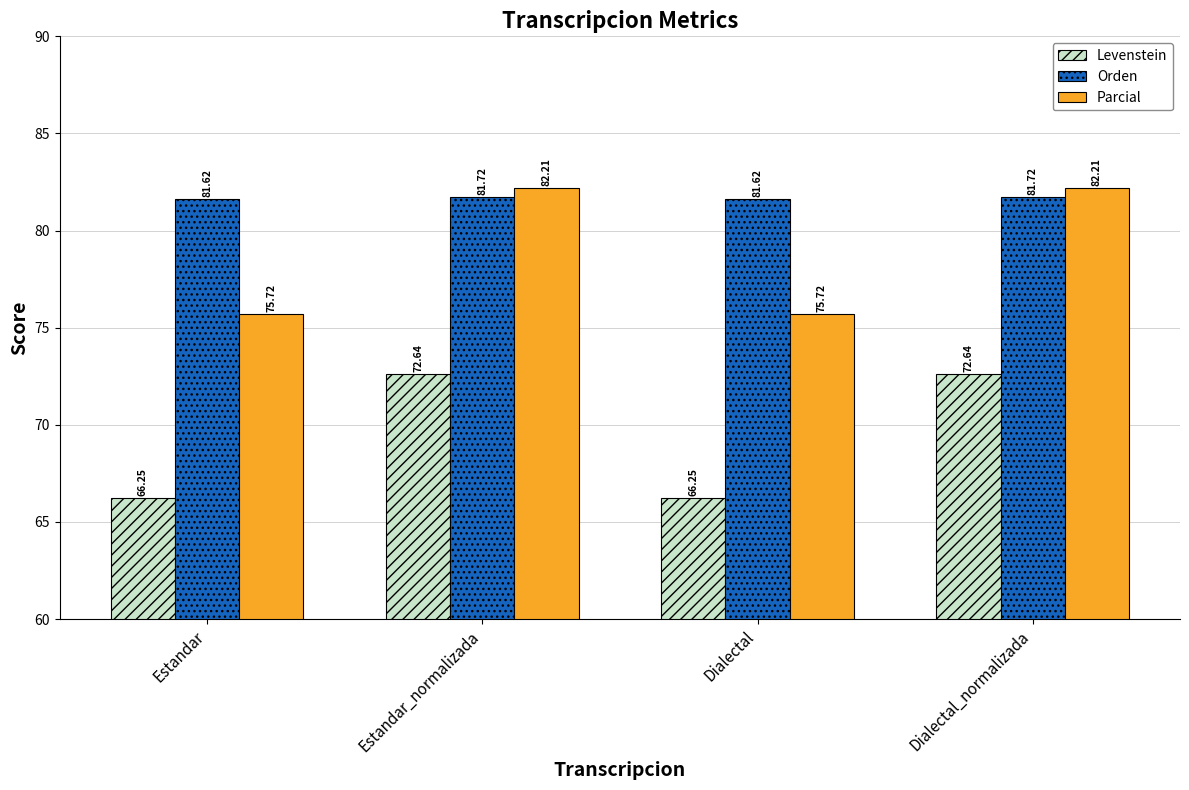

How many bars are there in total?

12